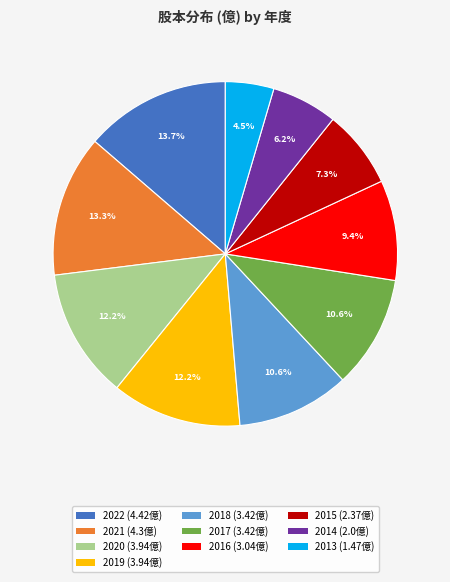

What percentage is the 2016 slice, to the nearest percent?

9%